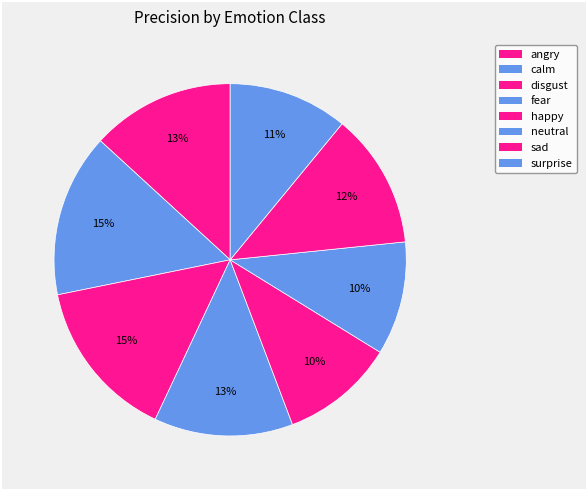

How many segments does this pie chart have?

8